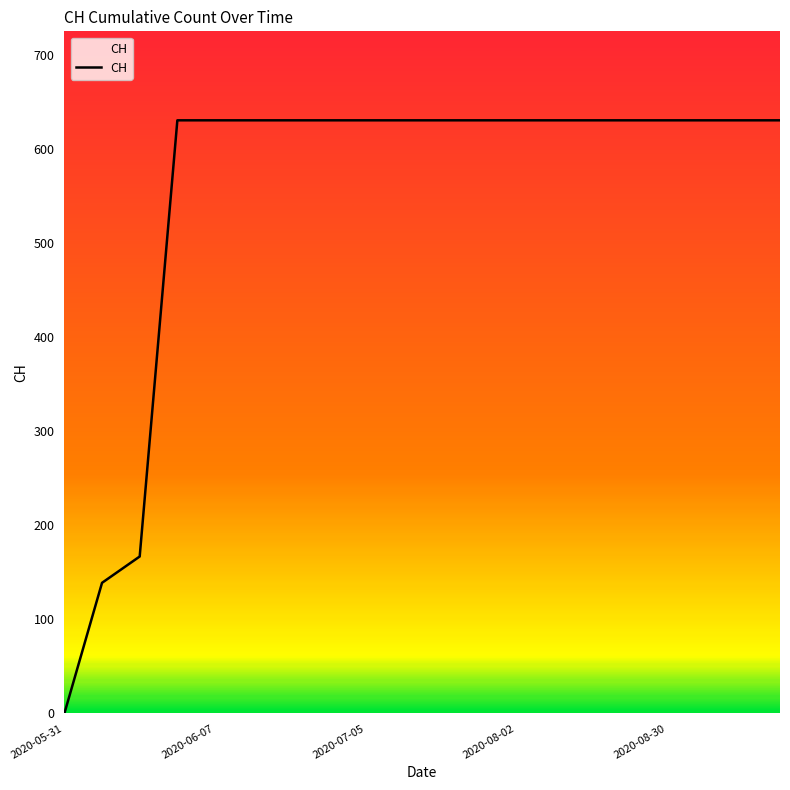

What is the greatest value displayed?

631